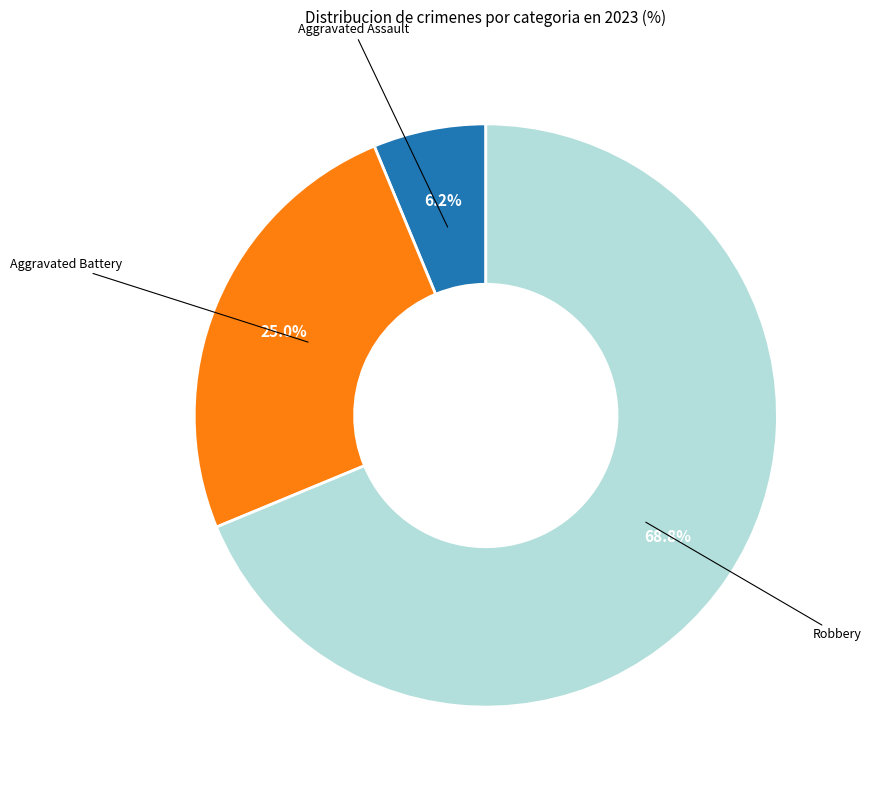

Does any single category account for the majority?

Yes